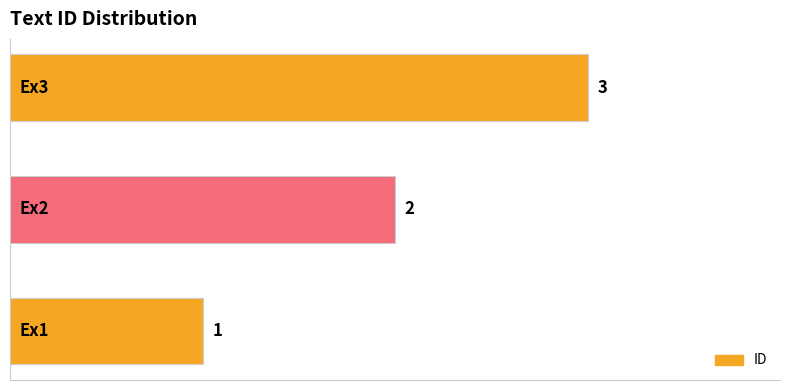

What is the greatest value displayed?

3